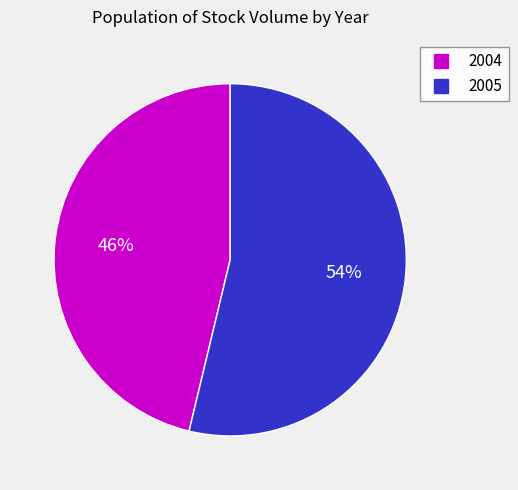

How many slices are in this pie chart?

2